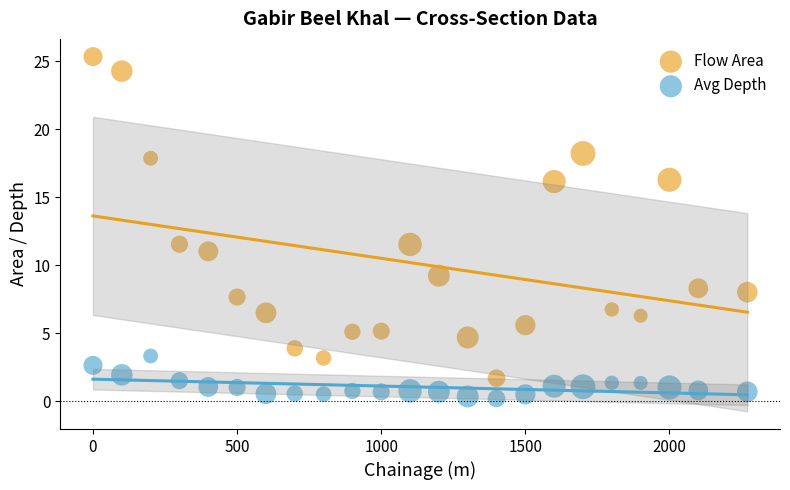

What are all the series names shown in the legend?

Flow Area, Avg Depth